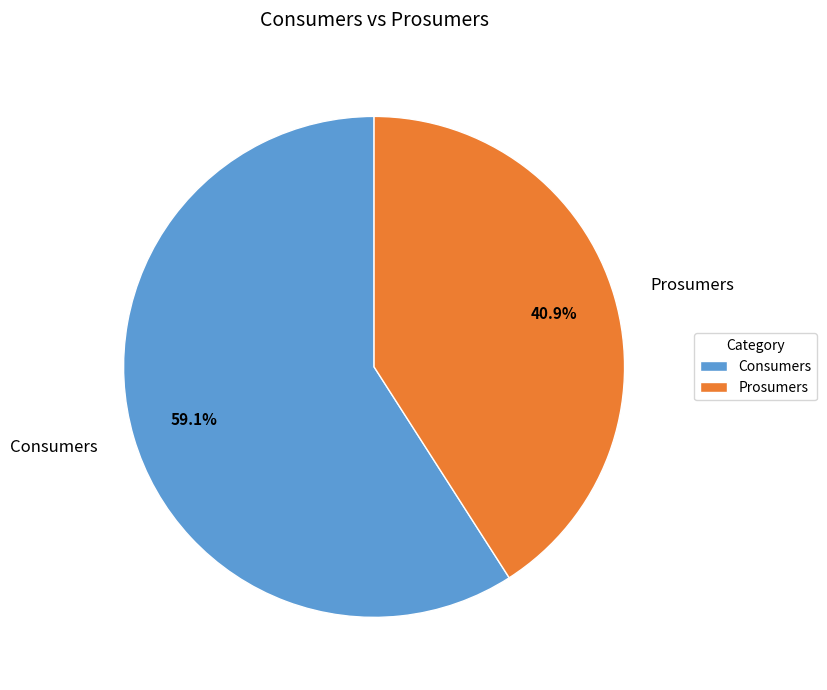

Is there a majority slice in this chart?

Yes